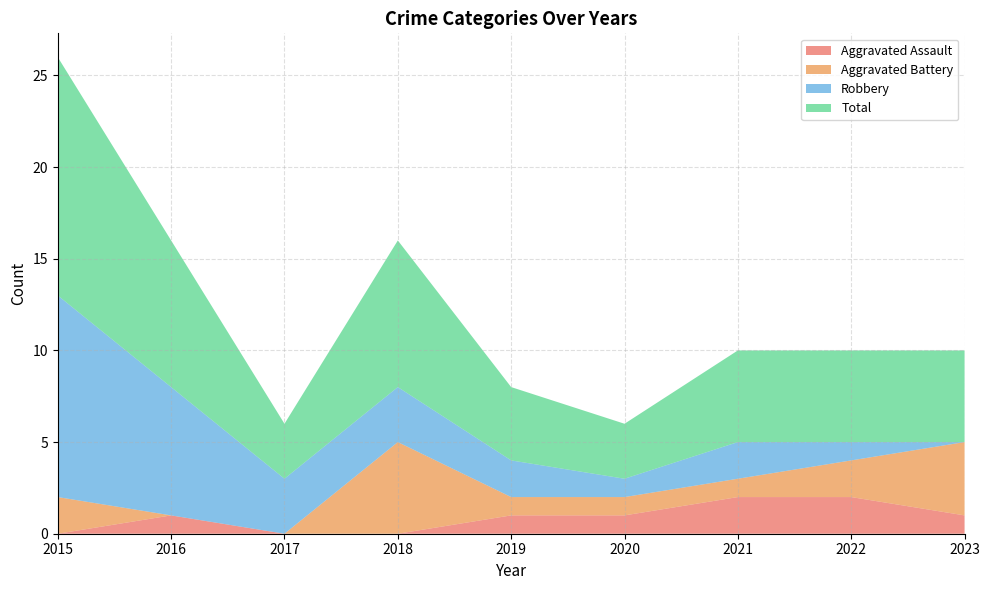

Reading left to right, what are all the values shown in this chart?

Aggravated Assault: 2015=0	2016=1	2017=0	2018=0	2019=1	2020=1	2021=2	2022=2	2023=1
Aggravated Battery: 2015=2	2016=0	2017=0	2018=5	2019=1	2020=1	2021=1	2022=2	2023=4
Robbery: 2015=11	2016=7	2017=3	2018=3	2019=2	2020=1	2021=2	2022=1	2023=0
Total: 2015=13	2016=8	2017=3	2018=8	2019=4	2020=3	2021=5	2022=5	2023=5